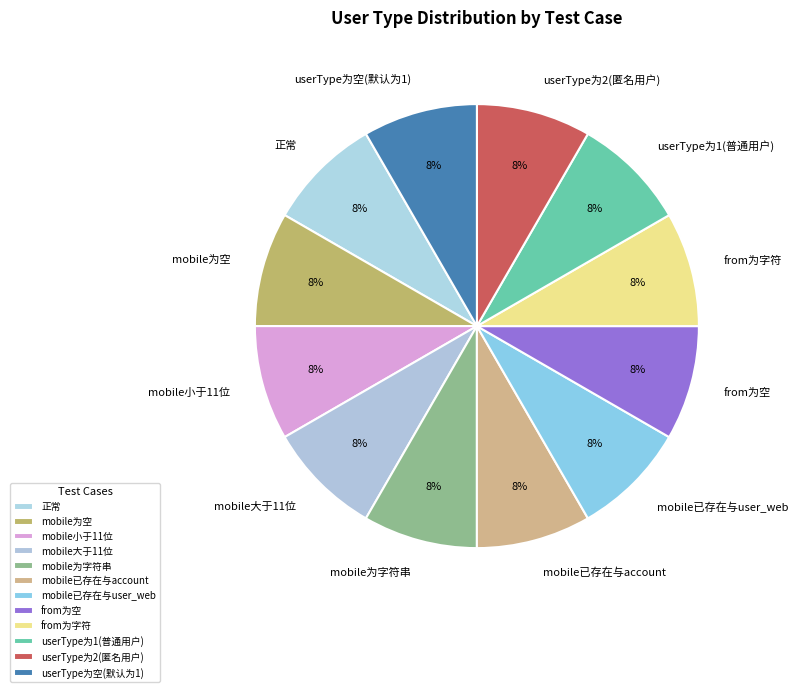

To the nearest percent, what percentage of the pie is mobile已存在与account?

8%